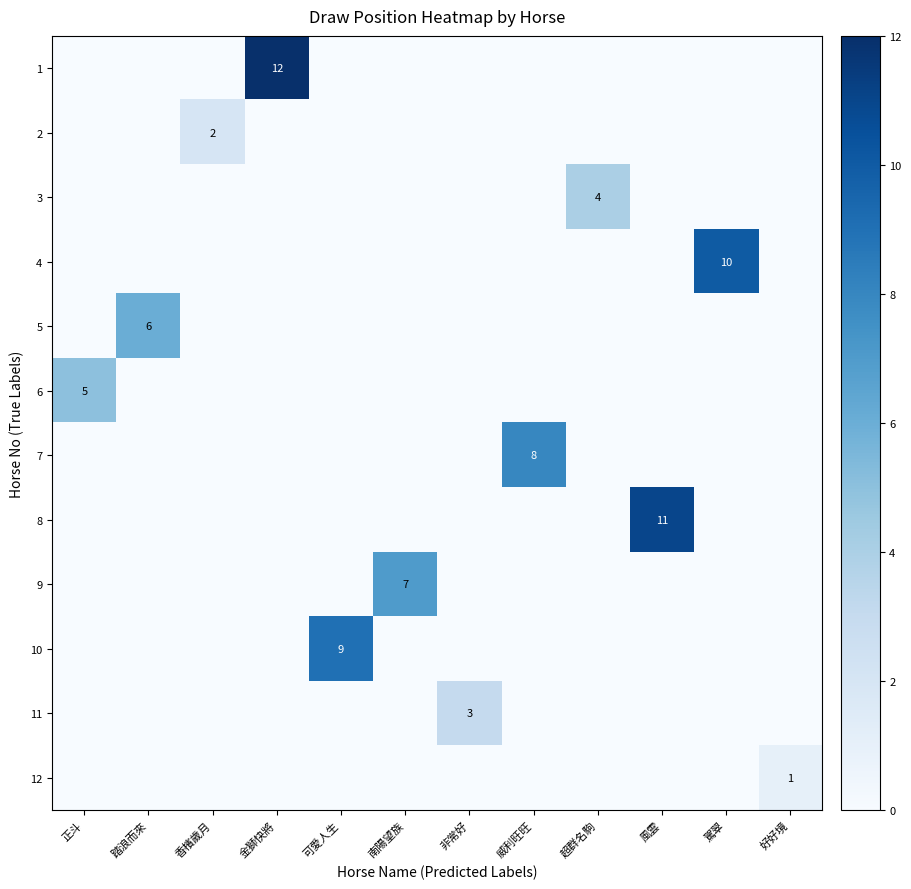

Is the value of 10 at 可愛人生 greater than the value of 11 at 南陽望族?

Yes